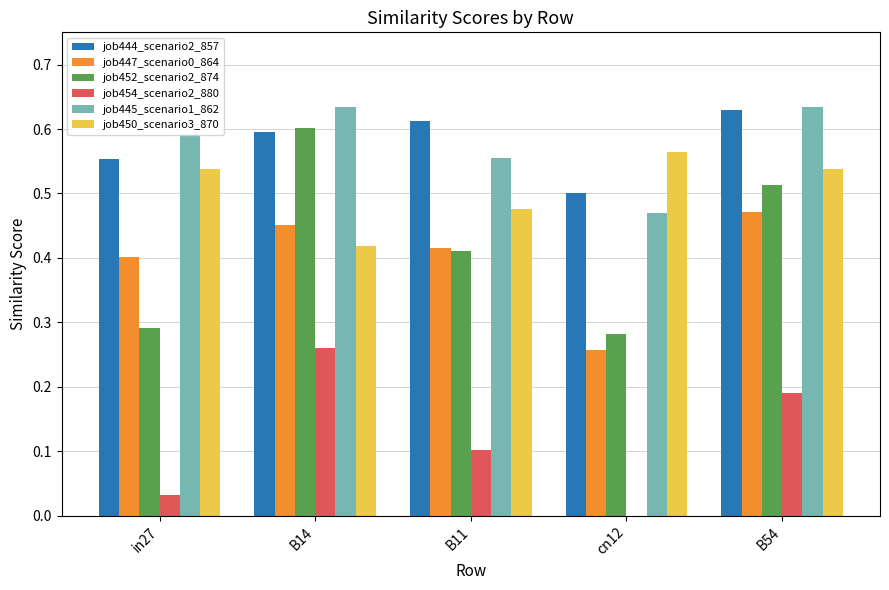

What is the sum of the job450_scenario3_870 values at B14 and cn12?

1.0